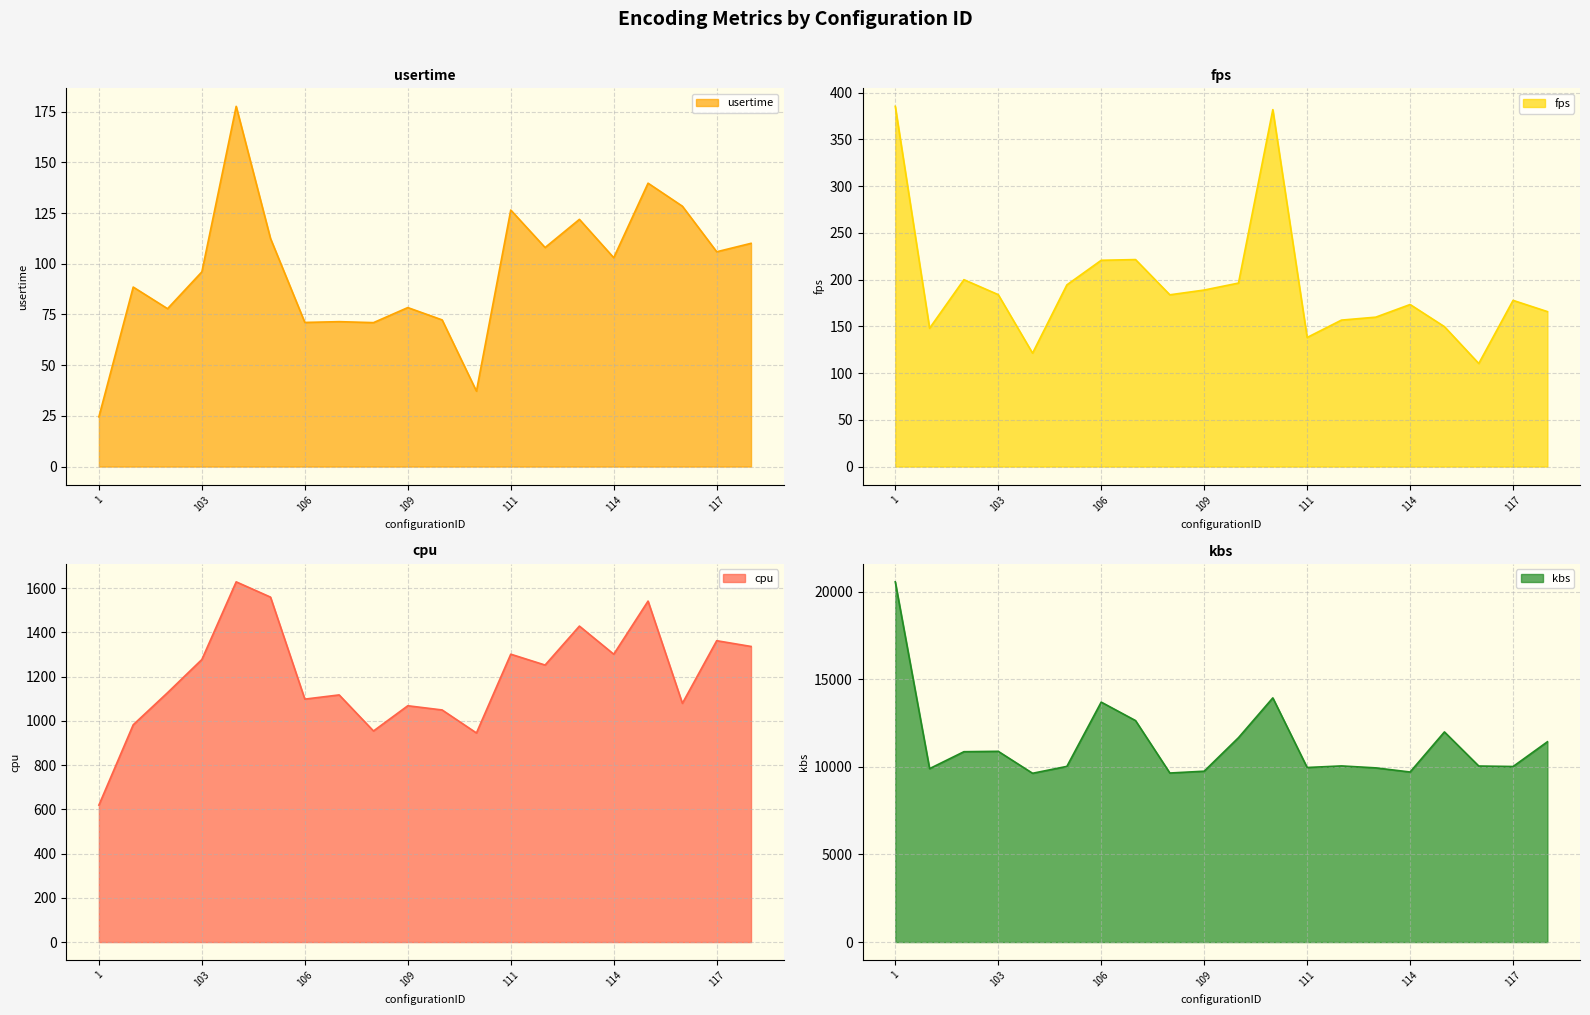

How many lines are shown in the chart?

4